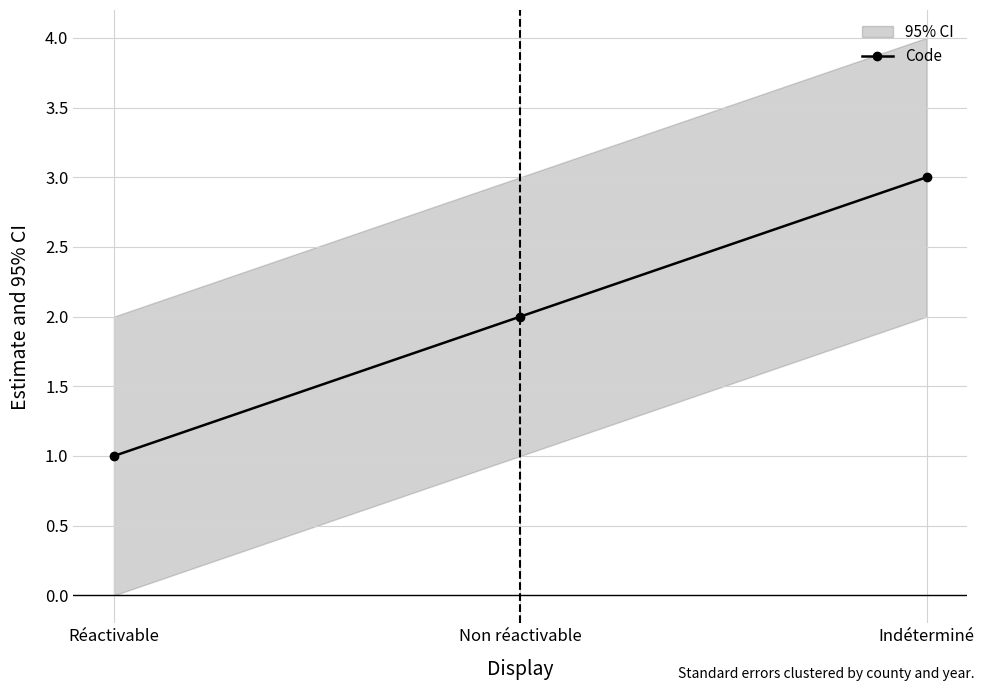

What is the average value?

2